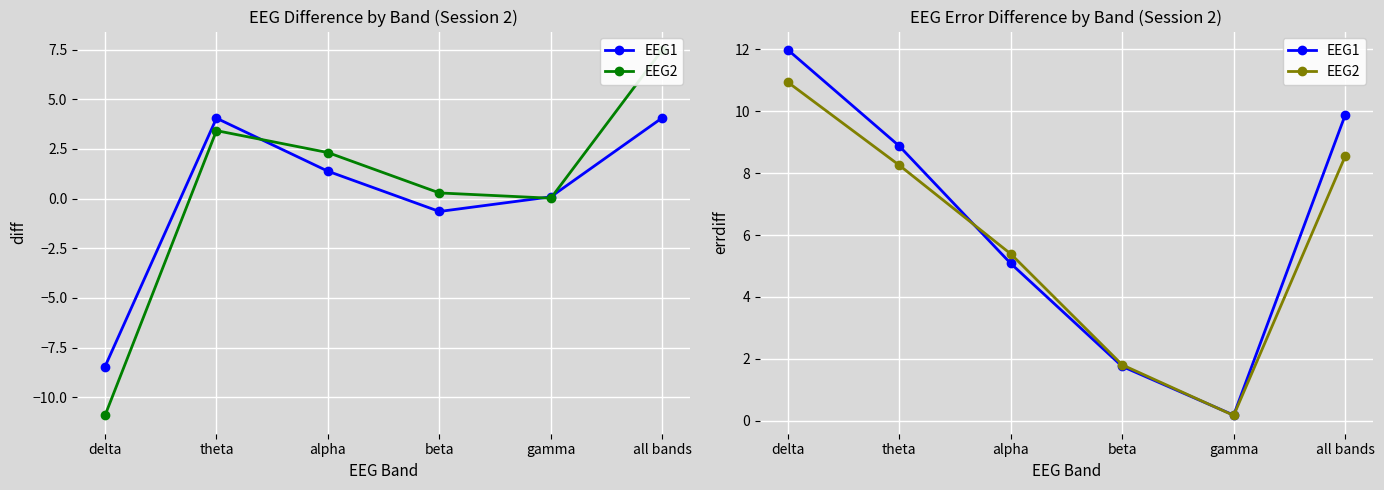

Reading right to left, what are all the values shown in this chart?

EEG1: 9.9	0.2	1.8	5.1	8.9	12.0
EEG2: 8.5	0.2	1.8	5.4	8.3	10.9